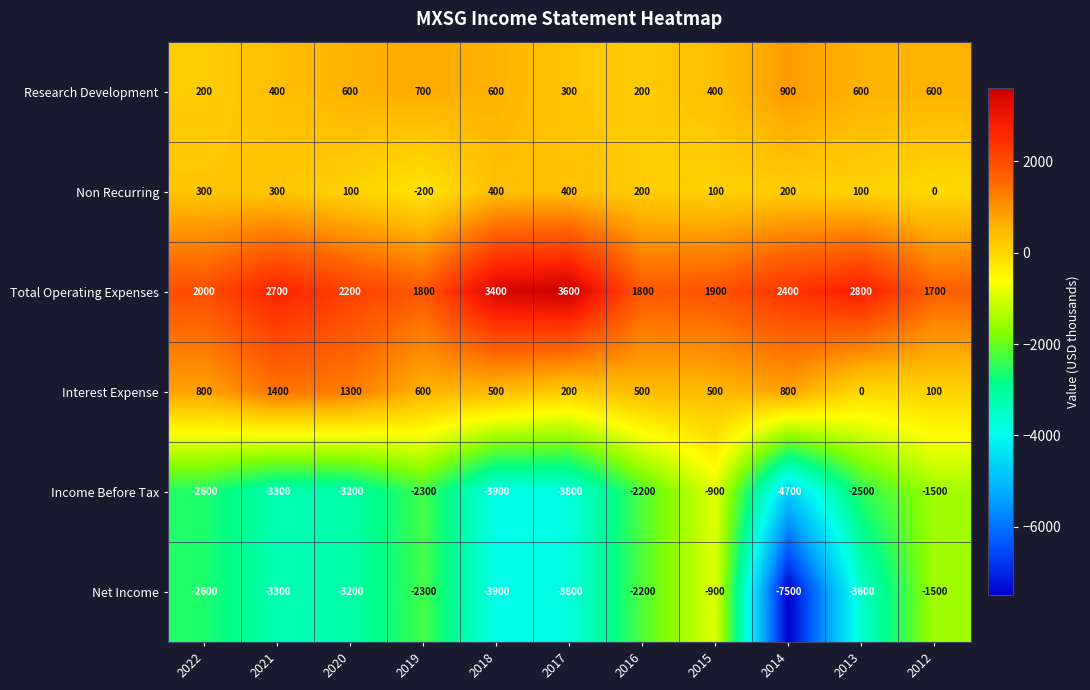

Between 2022 and 2018, which series saw the biggest shift?

Total Operating Expenses